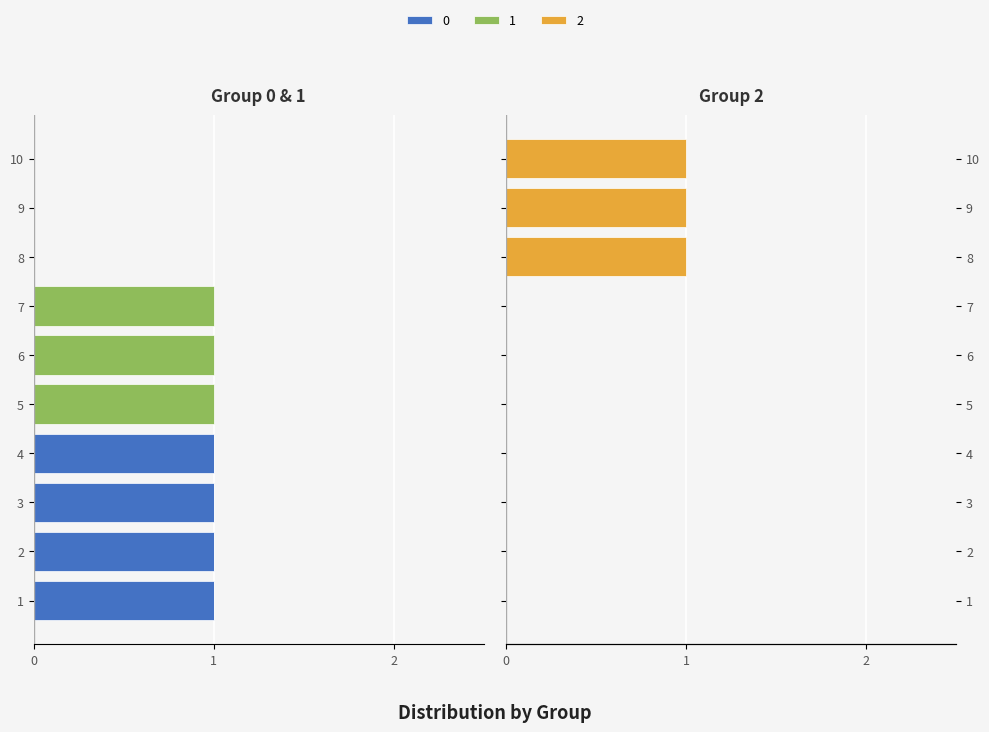

What are all the series names shown in the legend?

0, 1, 2